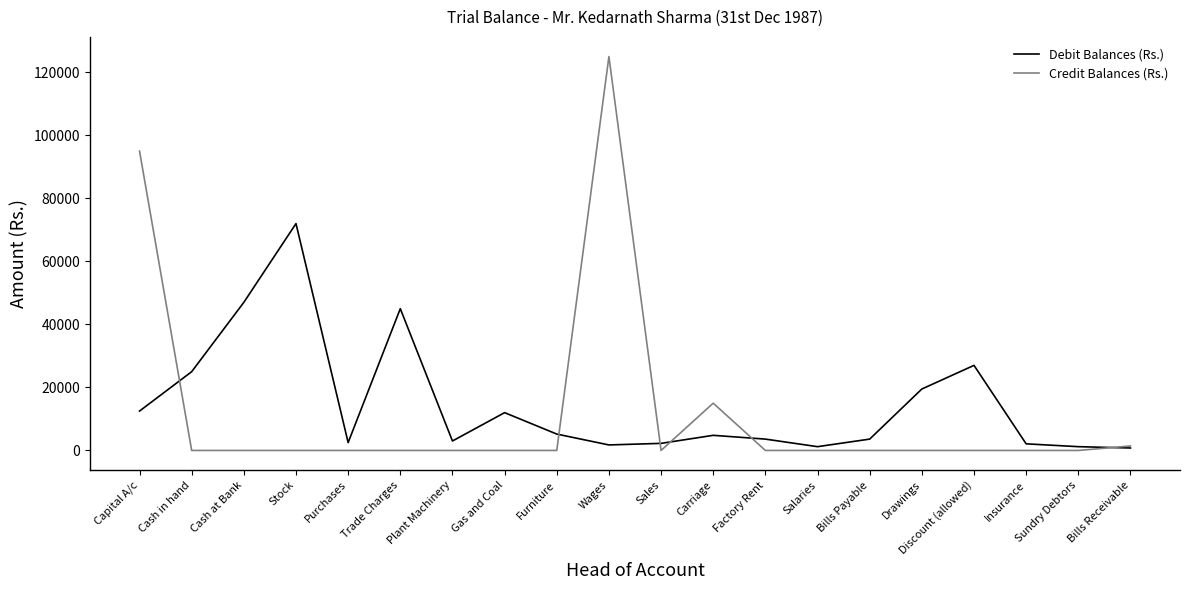

What is the highest value of the Debit Balances (Rs.) series?

72000